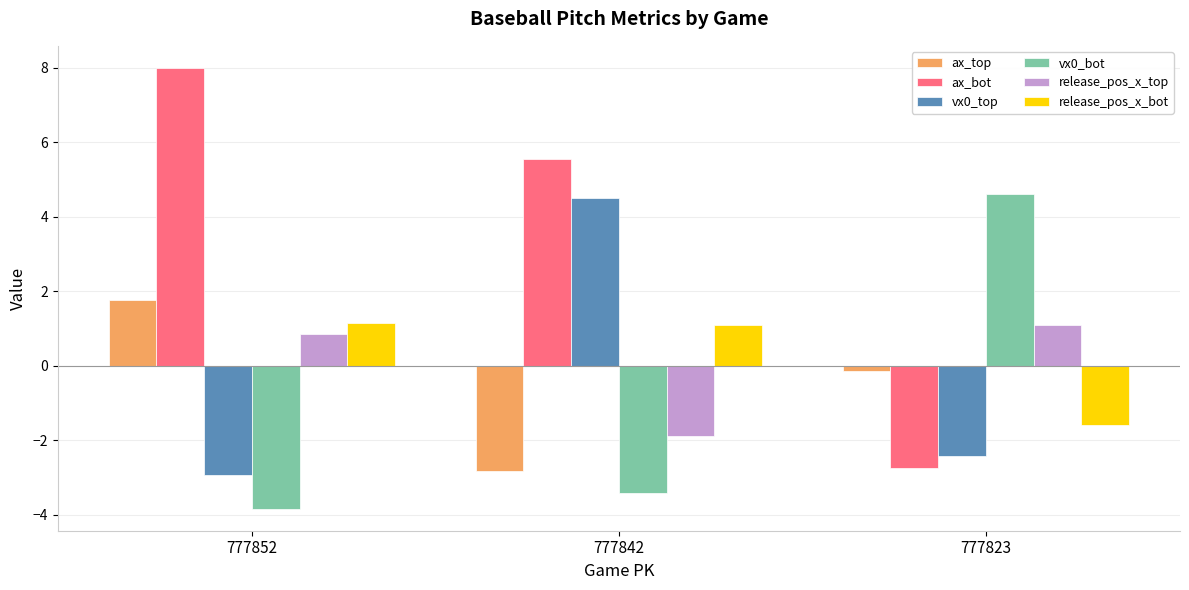

What is the sum of all ax_bot values?

10.8